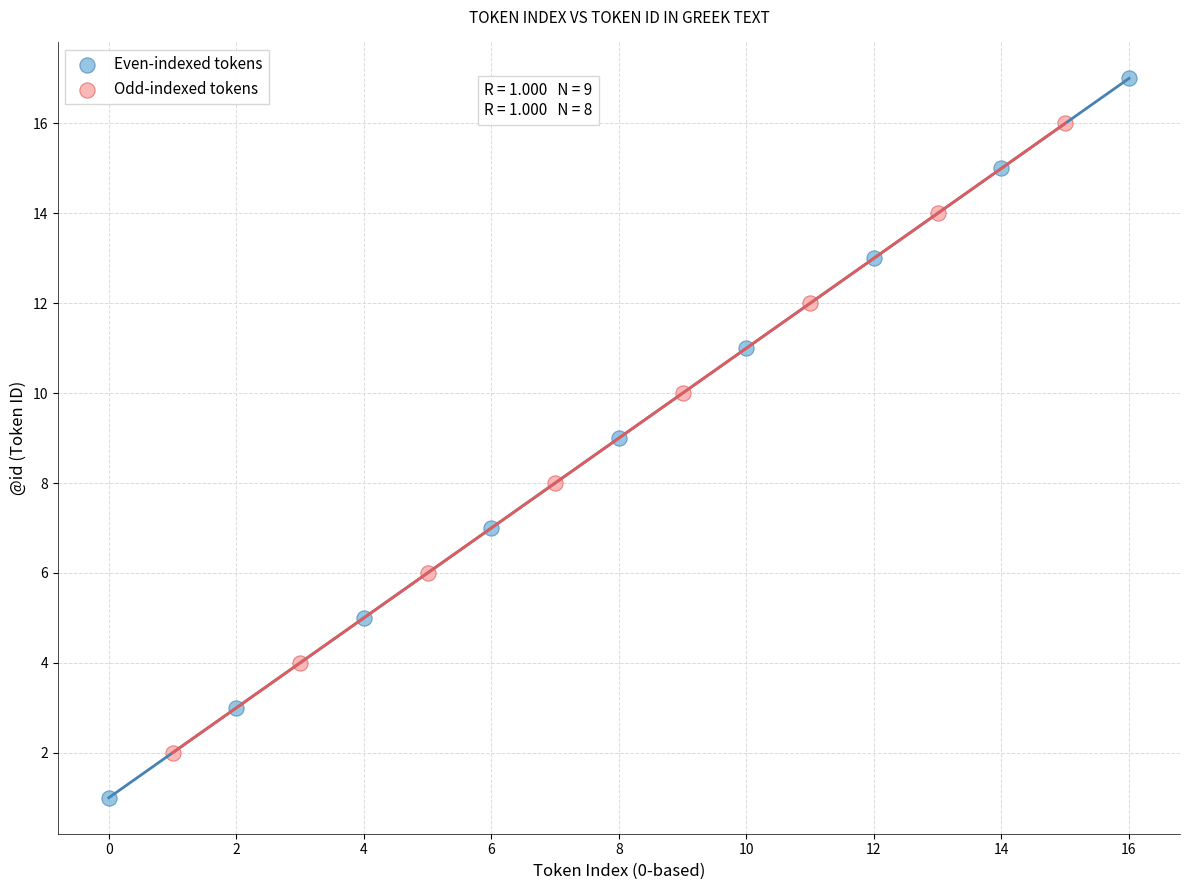

What are all the series names shown in the legend?

Even-indexed tokens, Odd-indexed tokens